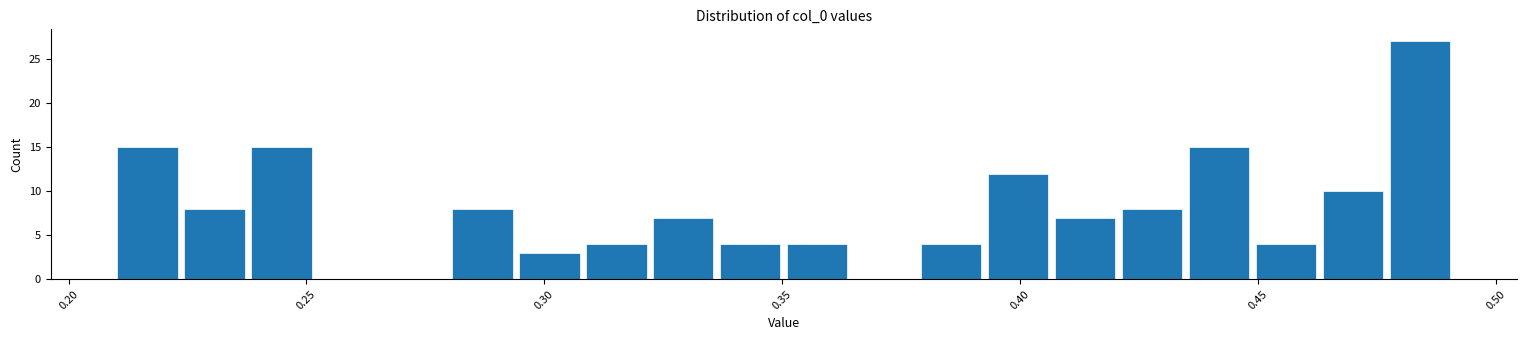

Around what value on the x-axis is the tallest bar? Give the approximate position of its centre, as read against the axis.

0.485